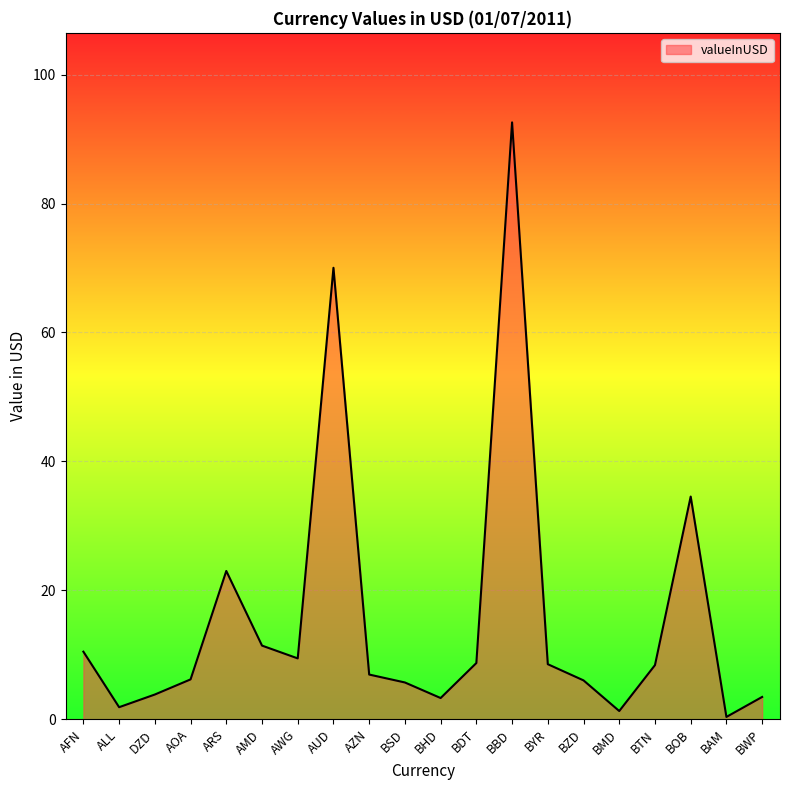

What value does the data have at BBD?

92.6